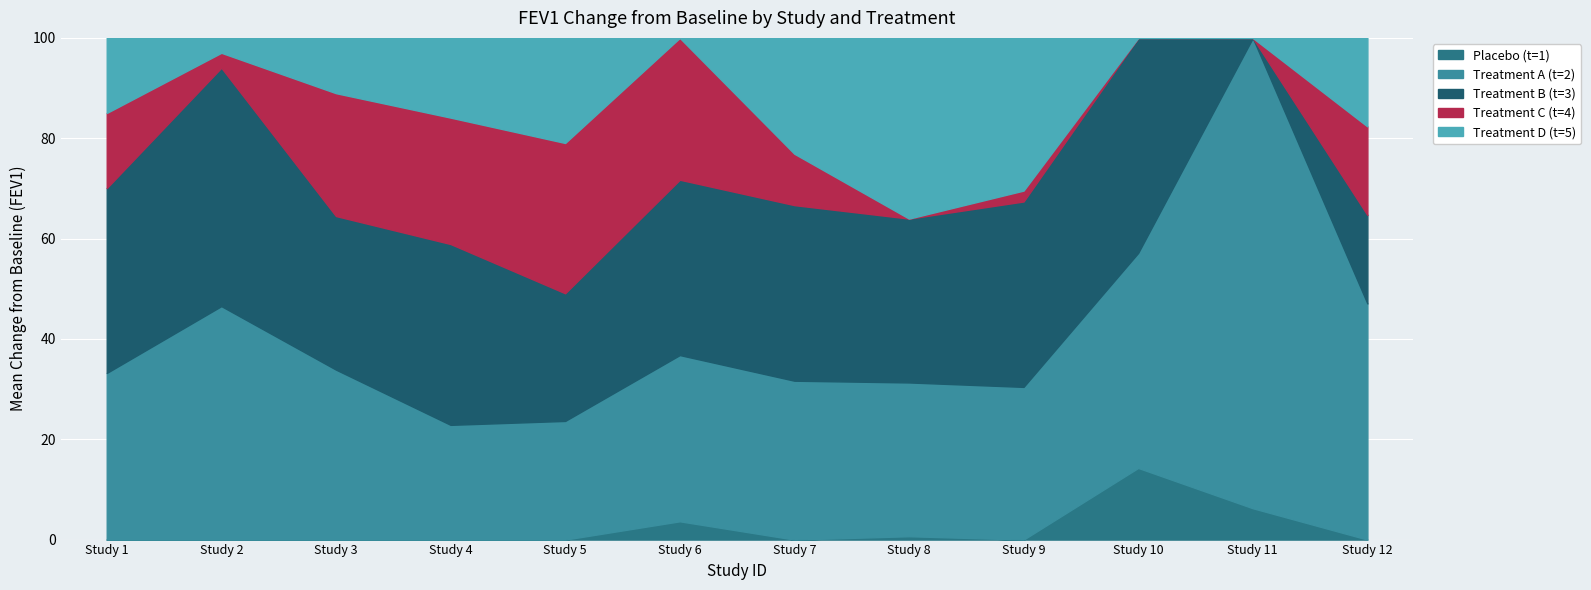

At which label does Placebo (t=1) reach its peak?

Study 10